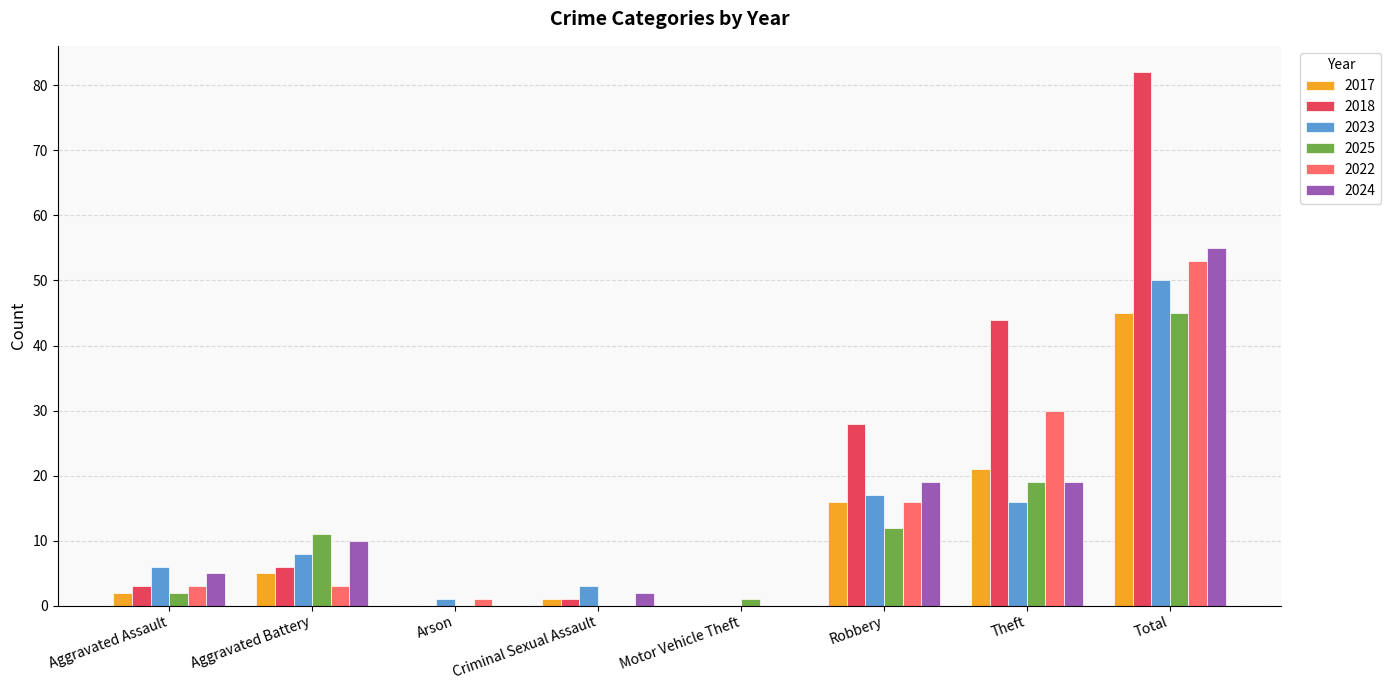

Which series has the largest total across all categories?

2018